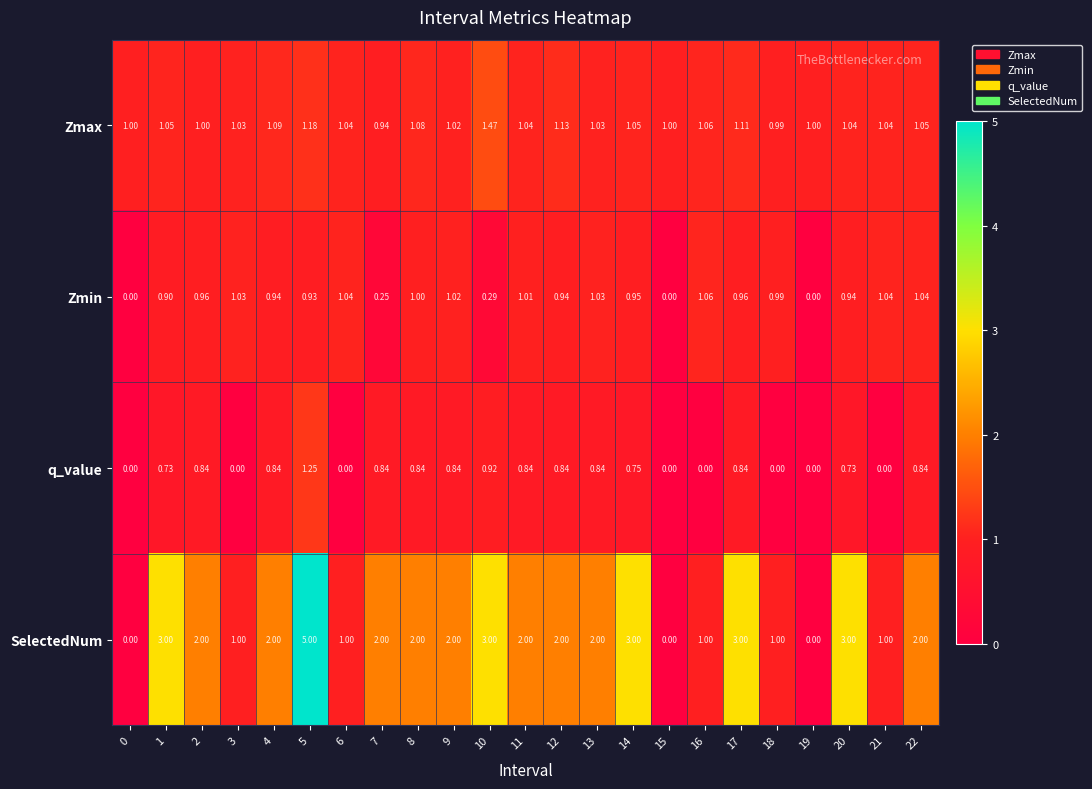

Which series has the largest total across all categories?

SelectedNum